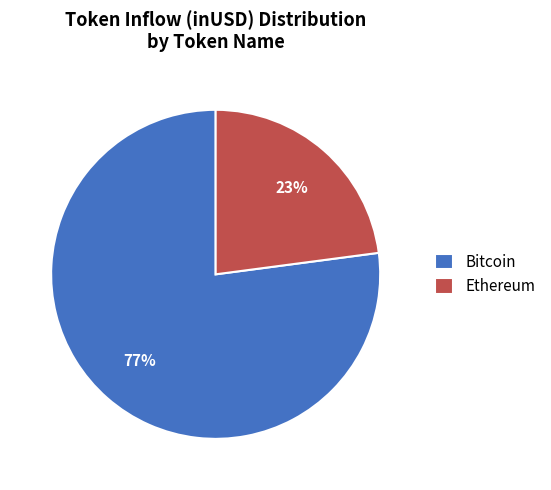

How many segments does this pie chart have?

2